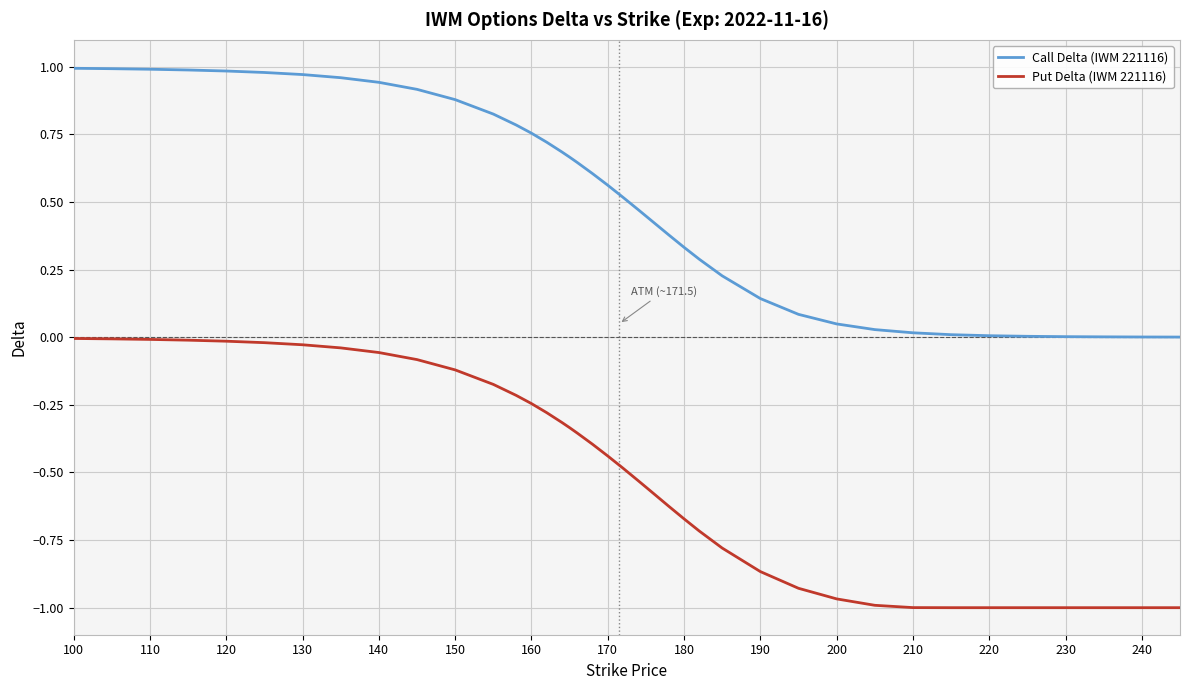

True or false: Call Delta (IWM 221116) and Put Delta (IWM 221116) cross at least once.

False